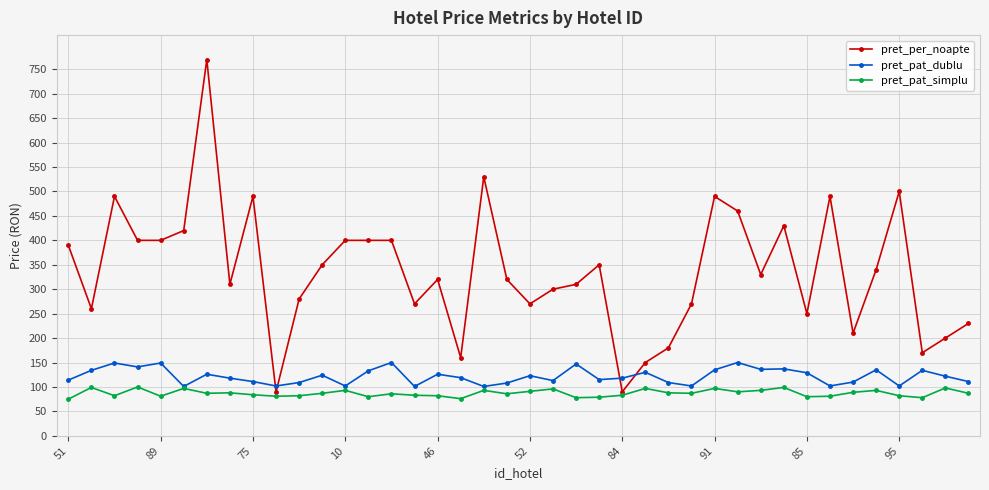

After their last crossing, which series has the higher values: pret_per_noapte or pret_pat_dublu?

pret_per_noapte